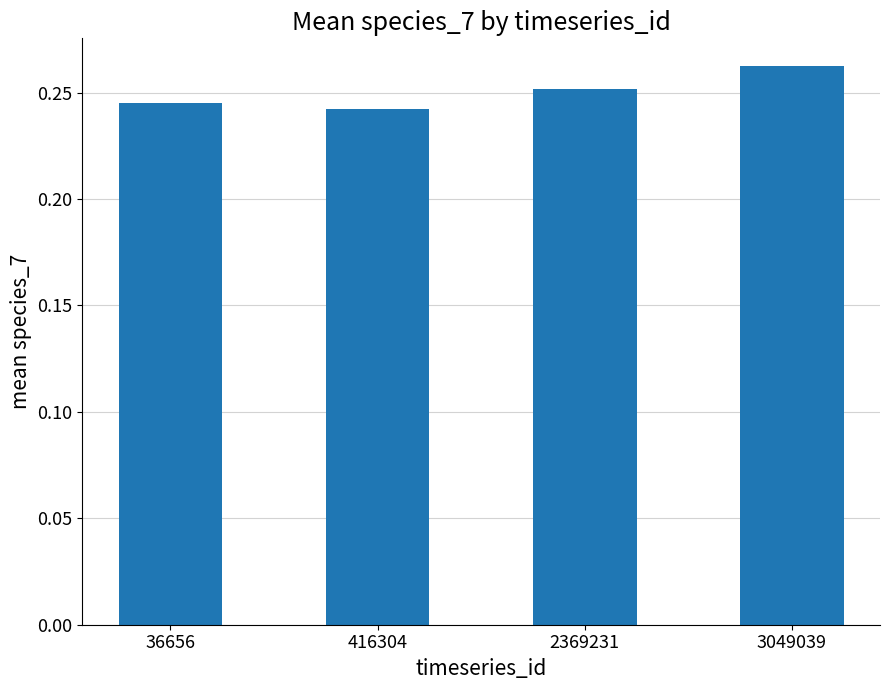

The chart shows a value of 0.4 at 36656. True or false?

False